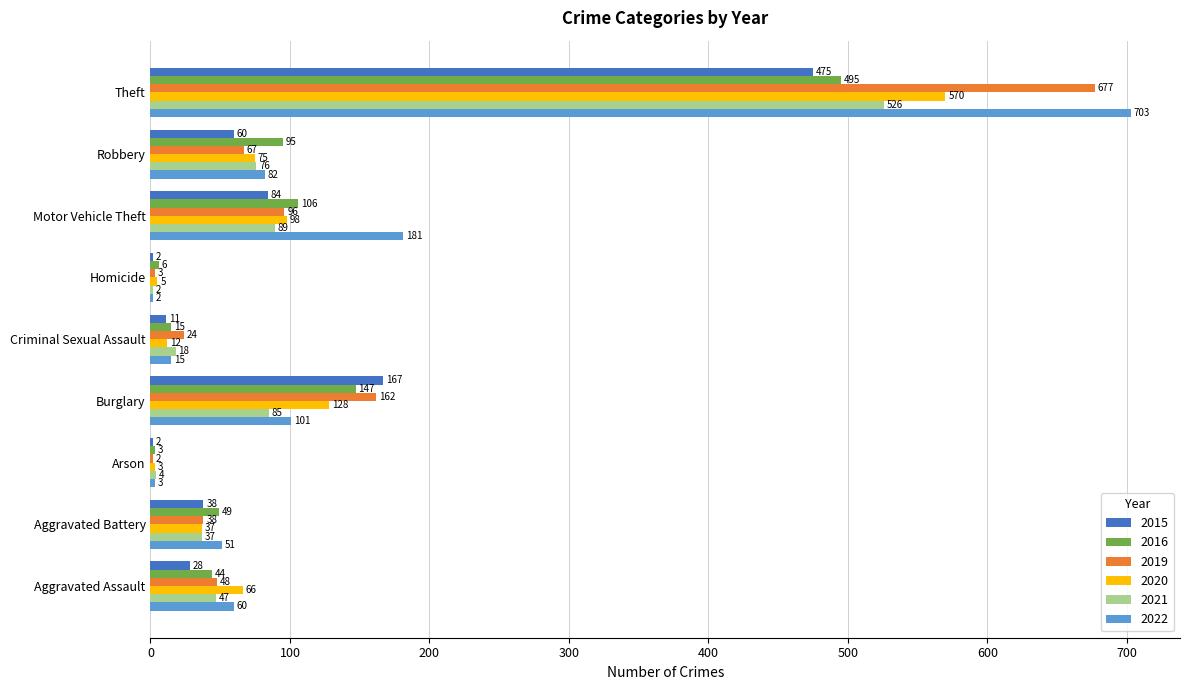

What are all the series names shown in the legend?

2015, 2016, 2019, 2020, 2021, 2022